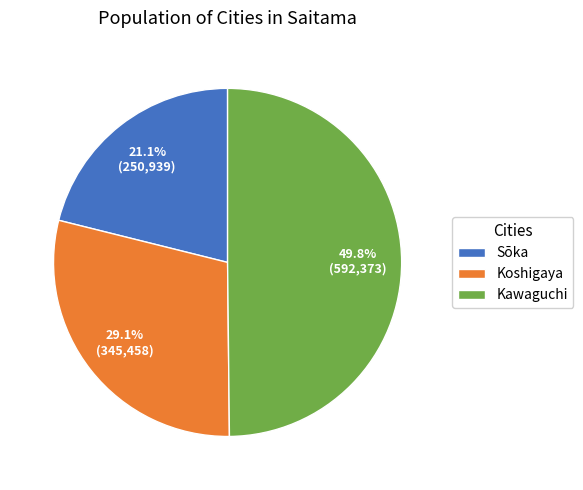

True or false: Kawaguchi accounts for 39% of the total.

False